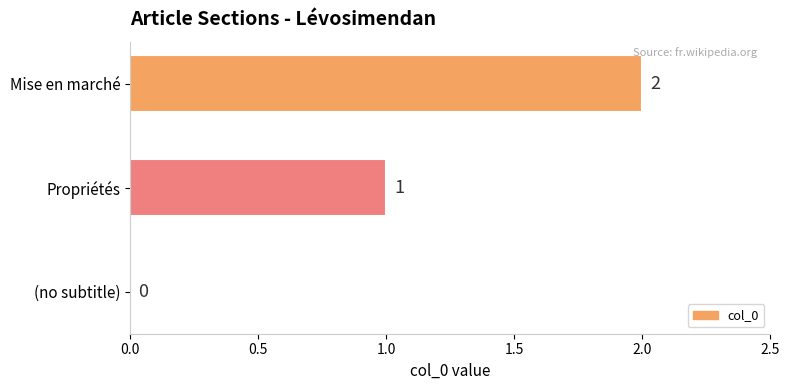

The value at Propriétés is 1. True or false?

True